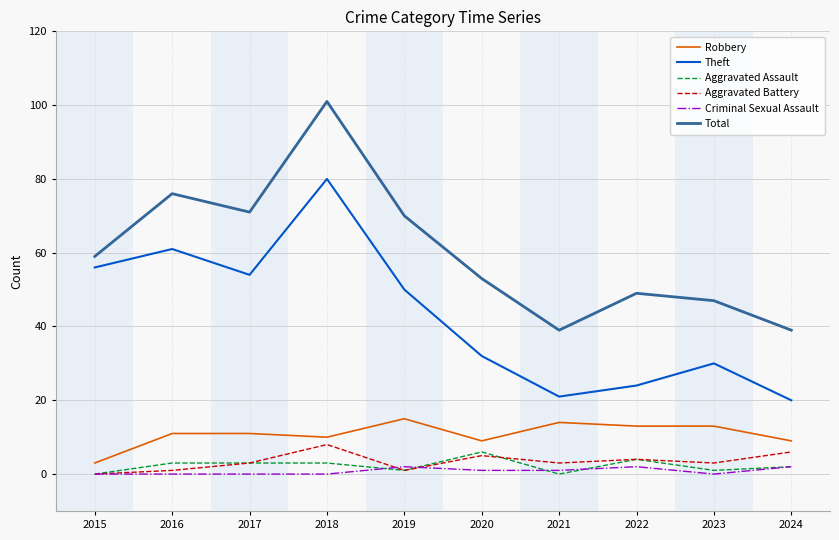

What is the highest value of the Criminal Sexual Assault series?

2